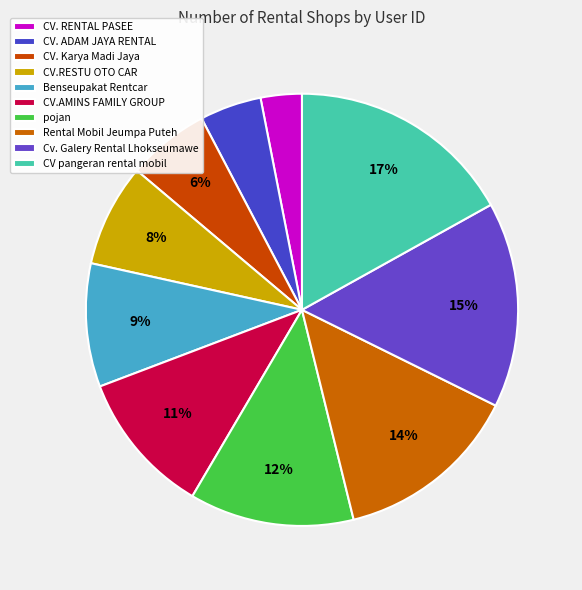

Combined, do Rental Mobil Jeumpa Puteh and CV. Karya Madi Jaya account for over 50%?

No